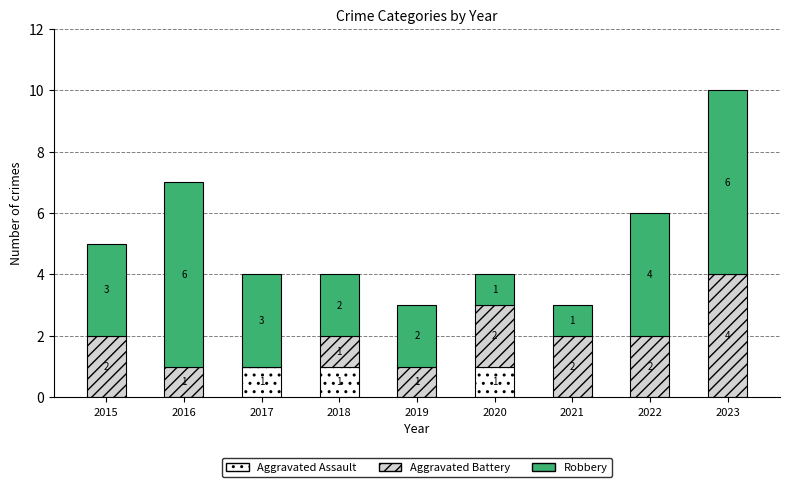

What is the total value across all series at 2017?

4